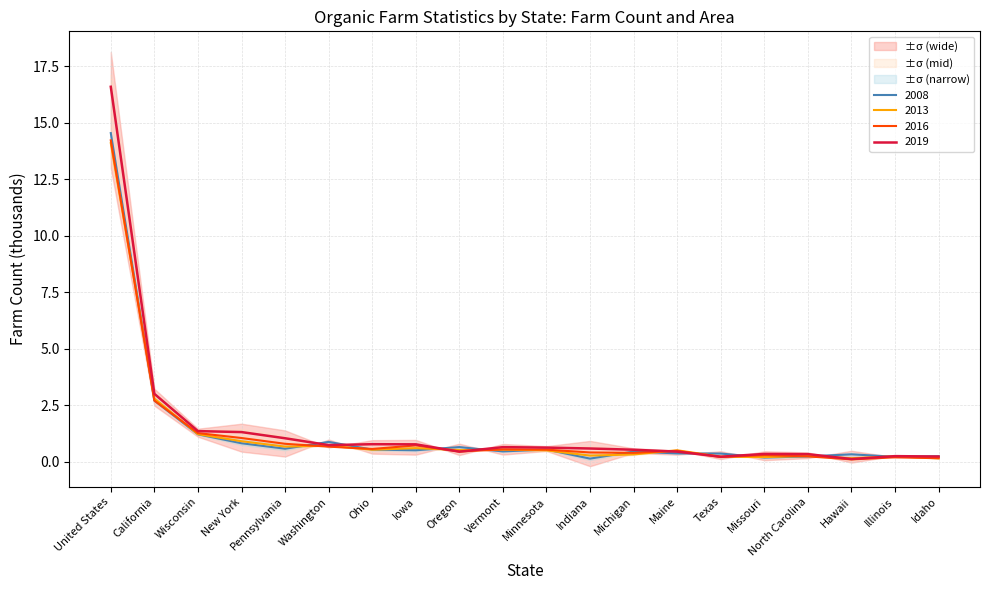

How many categories are shown in the chart?

20